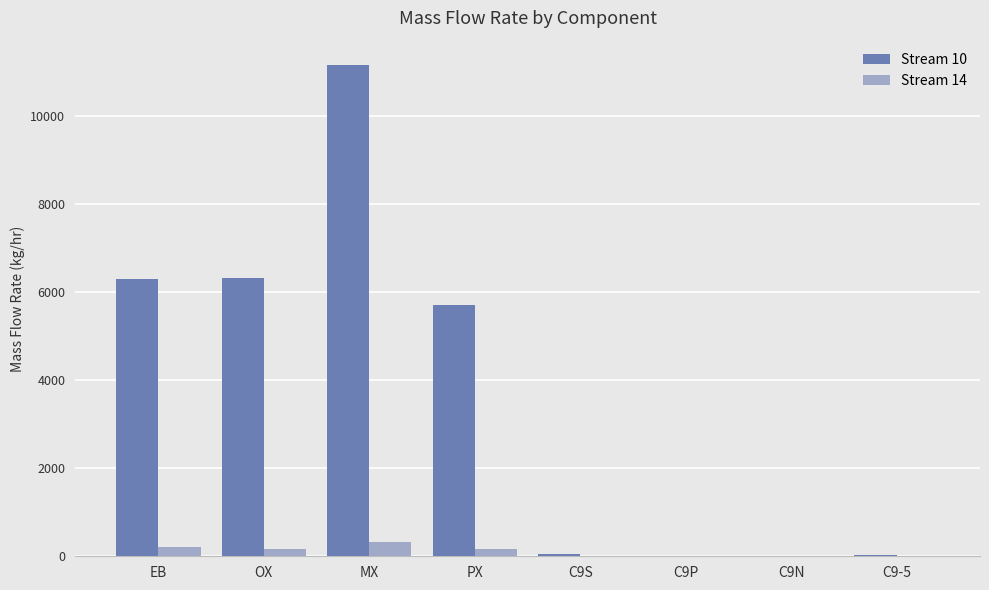

Does the chart contain stacked bars?

No